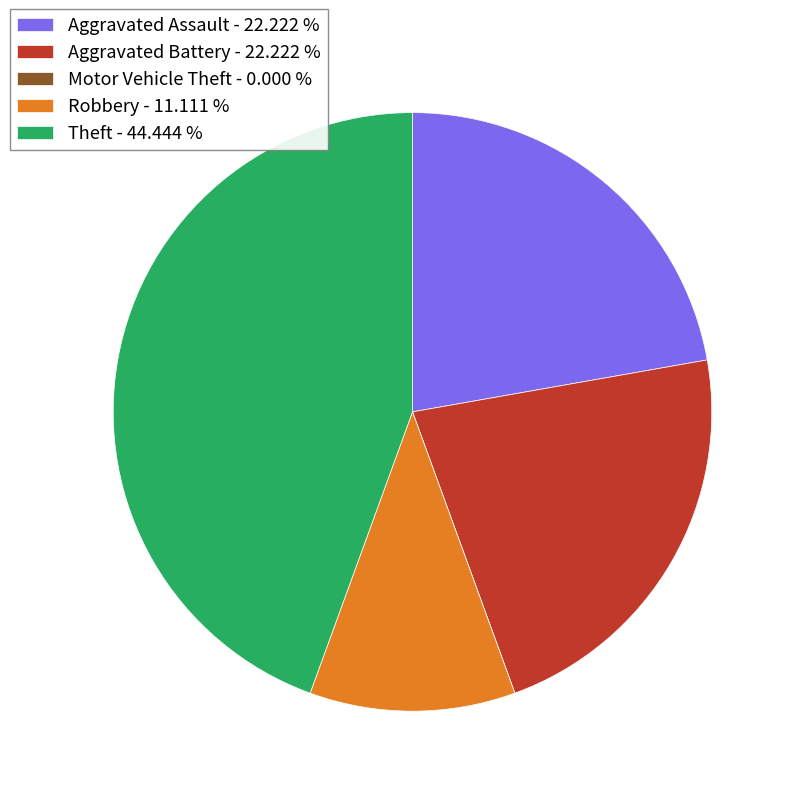

Is there a majority slice in this chart?

No